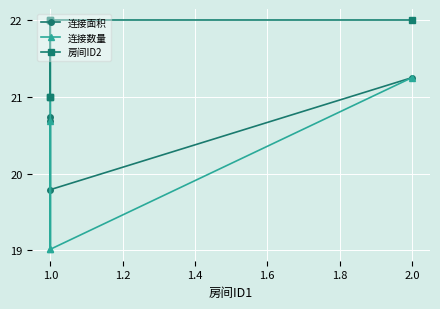

Reading left to right, transcribe all the data shown in this chart.

连接面积: 22.0	20.7	20.7	19.8	21.3
连接数量: 22.0	19.0	20.7	19.0	21.3
房间ID2: 21.0	21.0	22.0	22.0	22.0